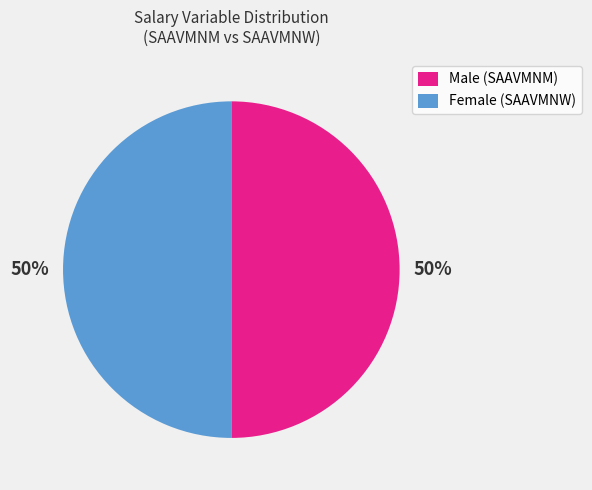

Is it true that Female (SAAVMNW) is 50% of the pie?

True